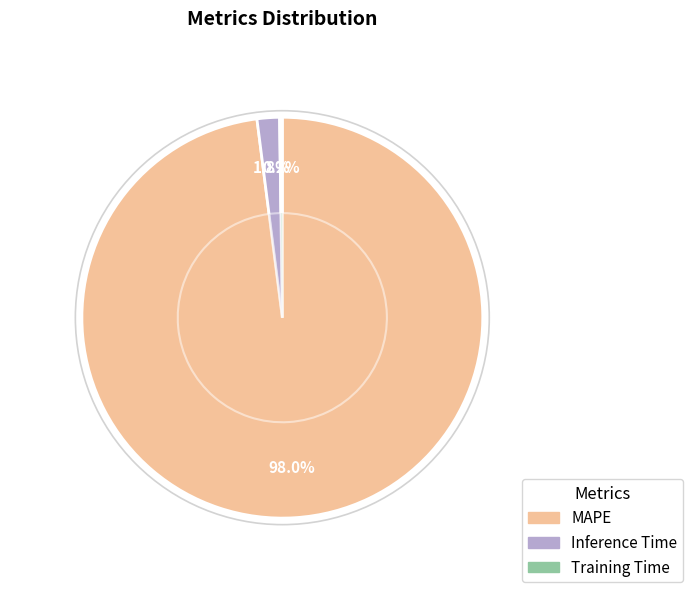

What is the majority slice?

MAPE